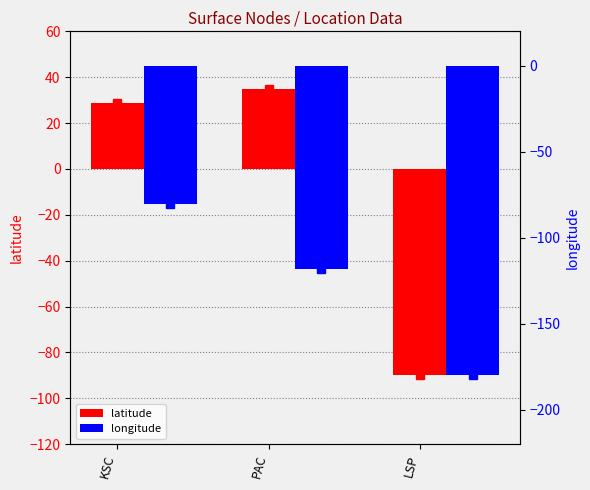

Which series has the largest range (max minus min)?

latitude